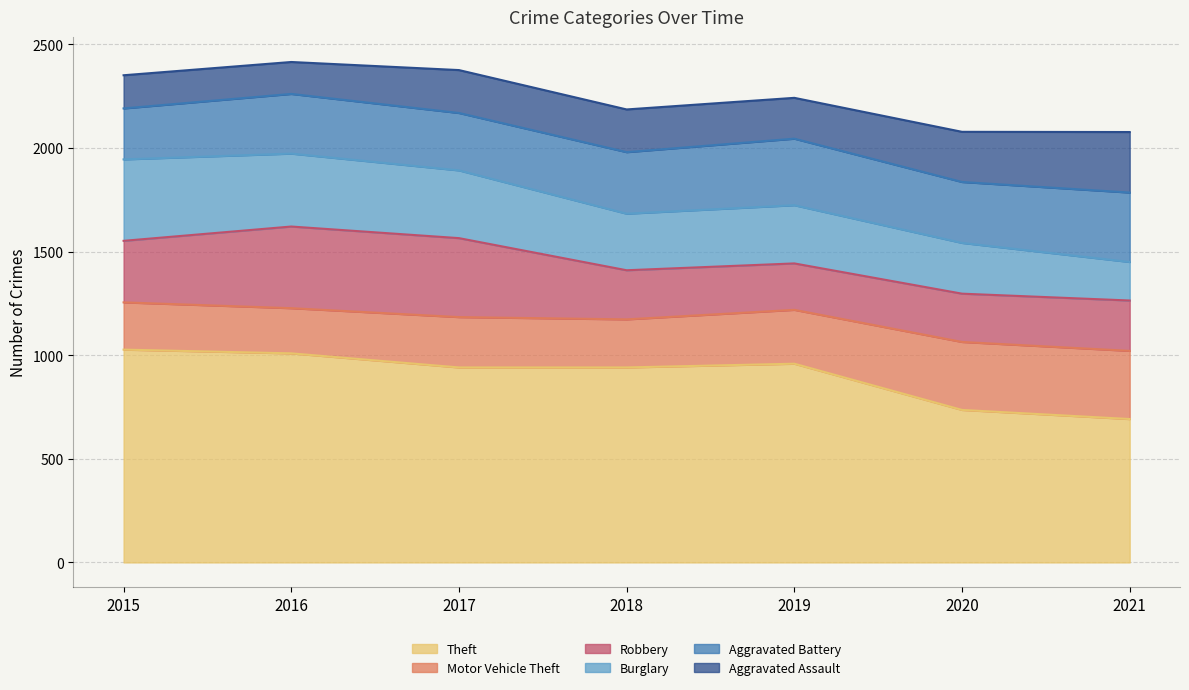

What is the total value across all series at 2017?

2376